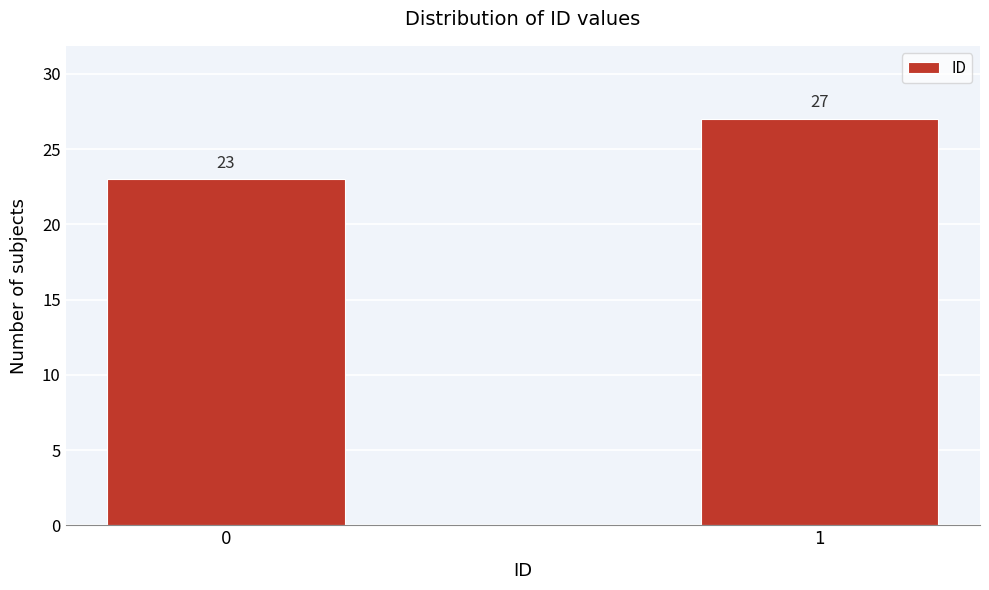

Reading left to right, list all the values displayed in this chart.

23	27